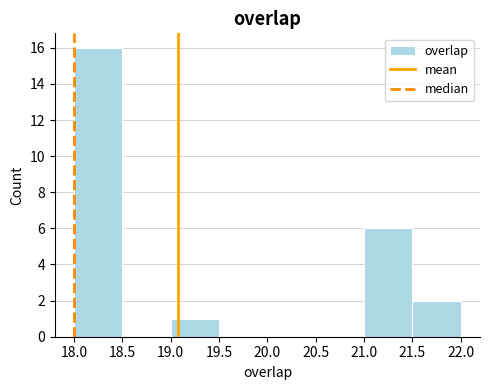

Reading left to right, list every bar in this chart as the range it spans on the x-axis followed by its height. The values are not printed on the chart, so give them approximately, as read against the axis.

18.0 to 18.5: 16
18.5 to 19.0: 0
19.0 to 19.5: 1
19.5 to 20.0: 0
20.0 to 20.5: 0
20.5 to 21.0: 0
21.0 to 21.5: 6
21.5 to 22.0: 2